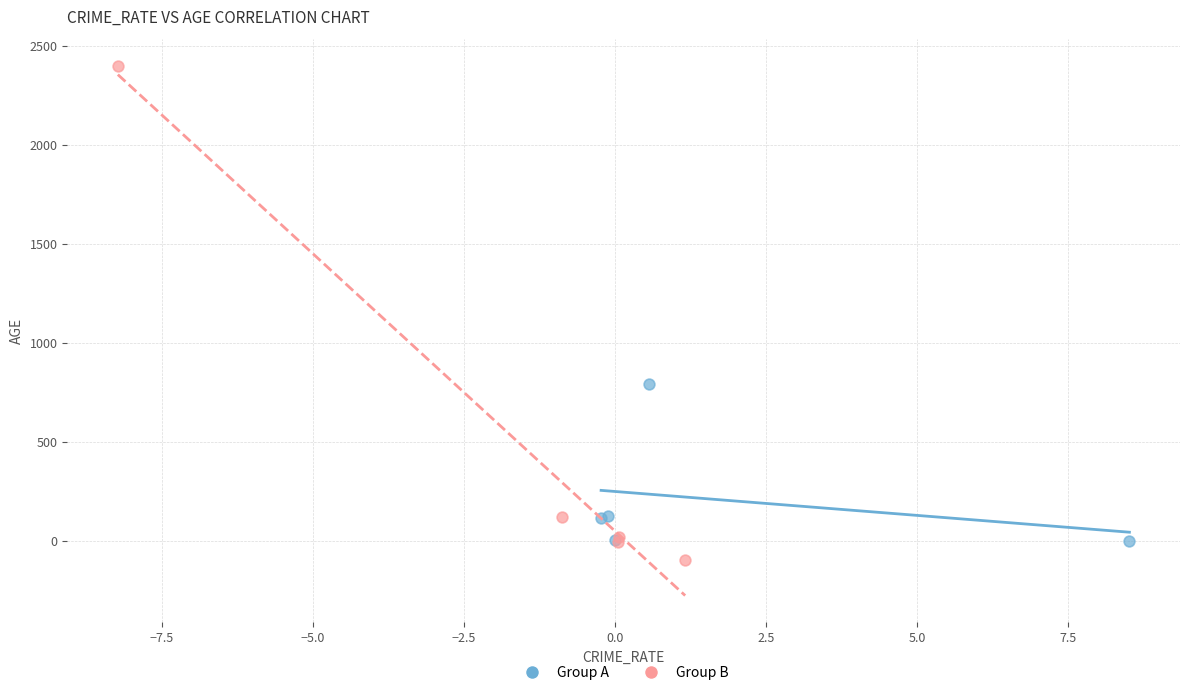

Which series has the largest Y range (max minus min)?

Group B